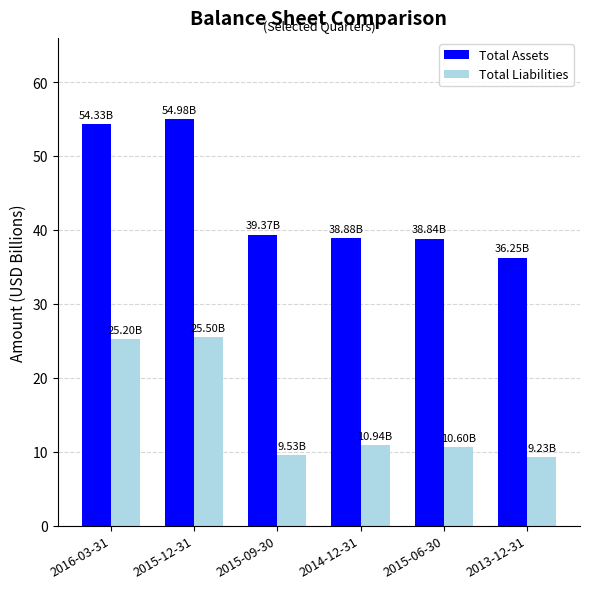

Rank the series by their average value, from highest to lowest.

Total Assets, Total Liabilities